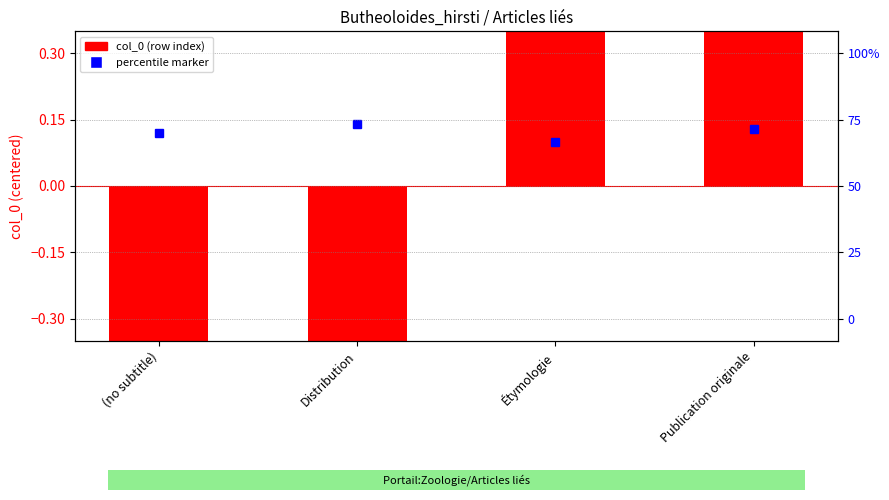

How many values are below 0?

2